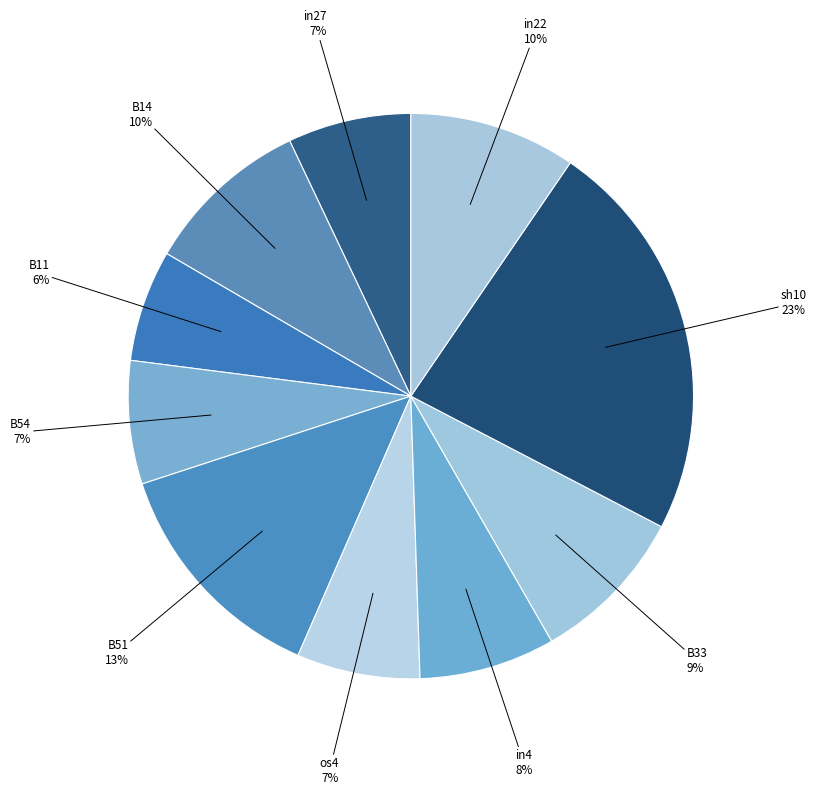

What is the largest slice in the pie chart?

sh10